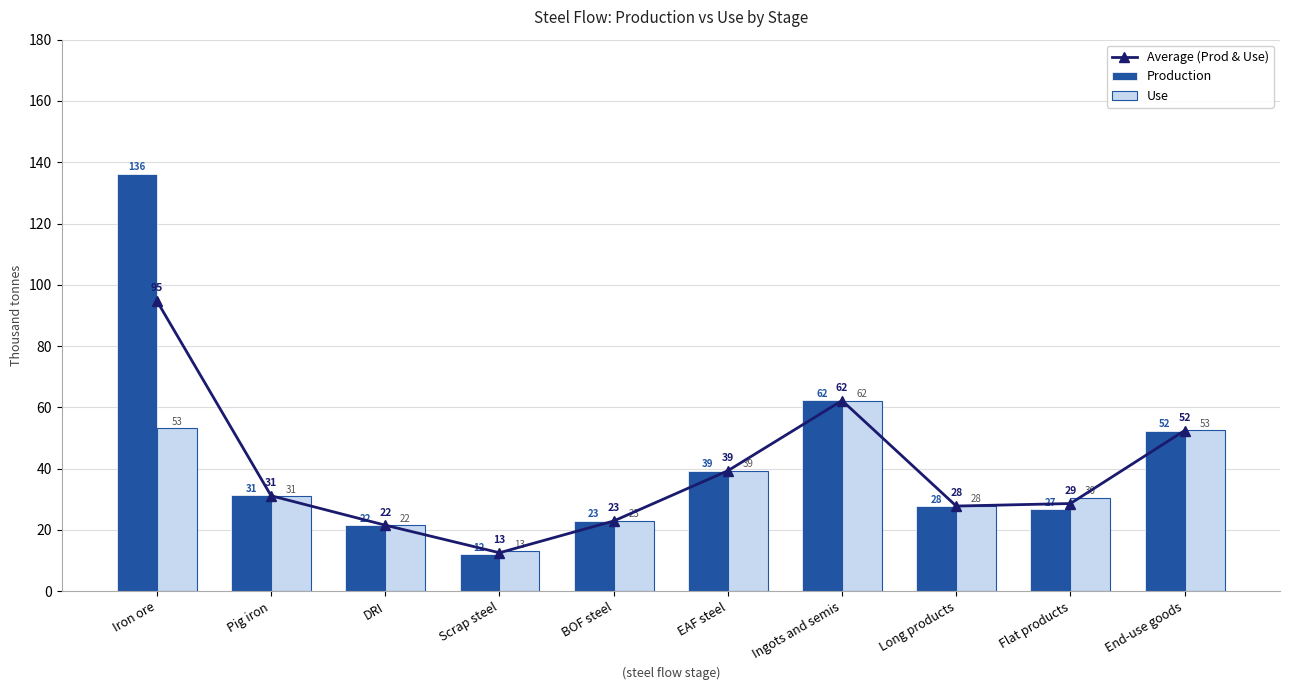

List the series in order of their peak value, highest first.

Production, Average (Prod & Use), Use